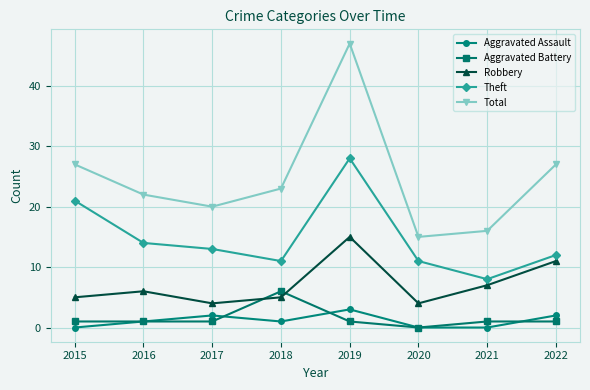

The value of Robbery at 2015 is 5. True or false?

True